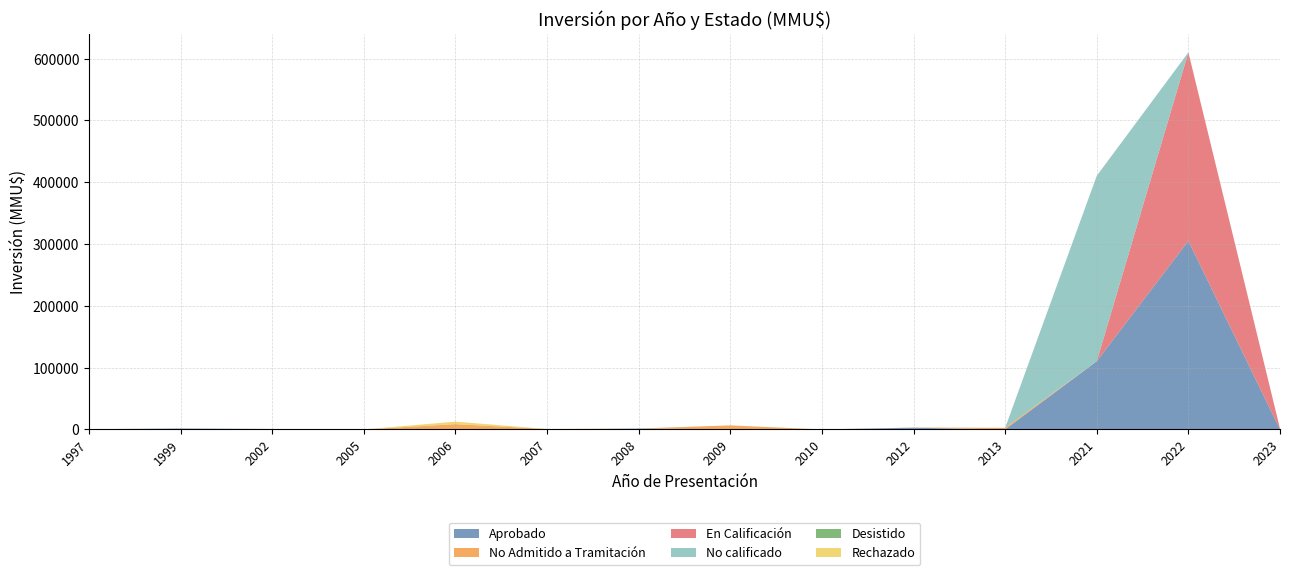

Reading left to right, what are all the values shown in this chart?

Aprobado: 1997=380	1999=1500	2002=712	2005=0	2006=80	2007=0	2008=1480	2009=0	2010=0	2012=2800	2013=0	2021=110320	2022=305000	2023=0
No Admitido a Tramitación: 1997=0	1999=0	2002=0	2005=0	2006=8300	2007=624	2008=0	2009=6522	2010=0	2012=200	2013=2575	2021=0	2022=0	2023=0
En Calificación: 1997=0	1999=0	2002=0	2005=0	2006=0	2007=0	2008=0	2009=0	2010=0	2012=0	2013=0	2021=0	2022=305000	2023=1403
No calificado: 1997=0	1999=0	2002=0	2005=0	2006=0	2007=0	2008=0	2009=0	2010=0	2012=0	2013=0	2021=300000	2022=0	2023=0
Desistido: 1997=0	1999=0	2002=0	2005=0	2006=200	2007=0	2008=0	2009=0	2010=0	2012=0	2013=0	2021=0	2022=0	2023=0
Rechazado: 1997=0	1999=0	2002=0	2005=0	2006=4000	2007=0	2008=0	2009=0	2010=0	2012=0	2013=0	2021=0	2022=0	2023=0